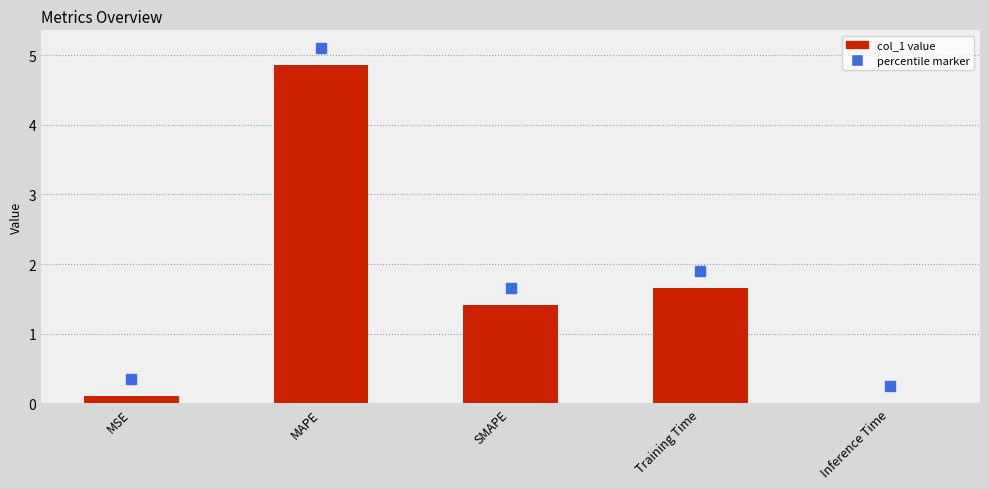

Count the number of data series in this chart.

1